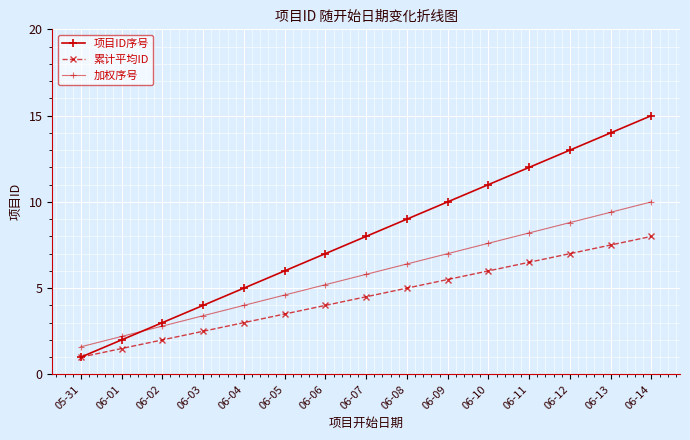

What is the average value of the 累计平均ID series?

4.5